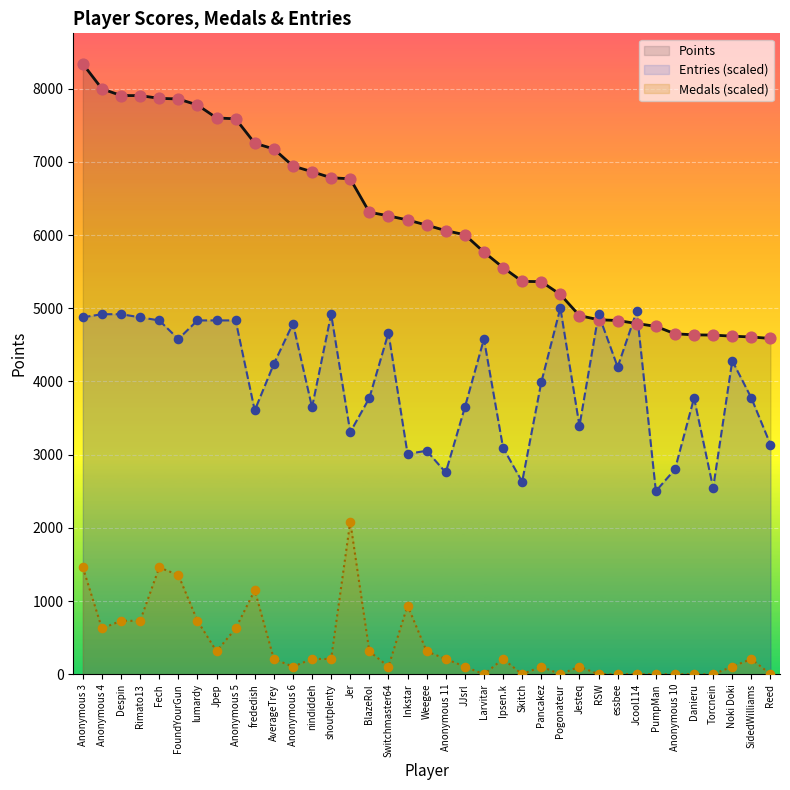

Which series contains the lowest Y value?

Medals